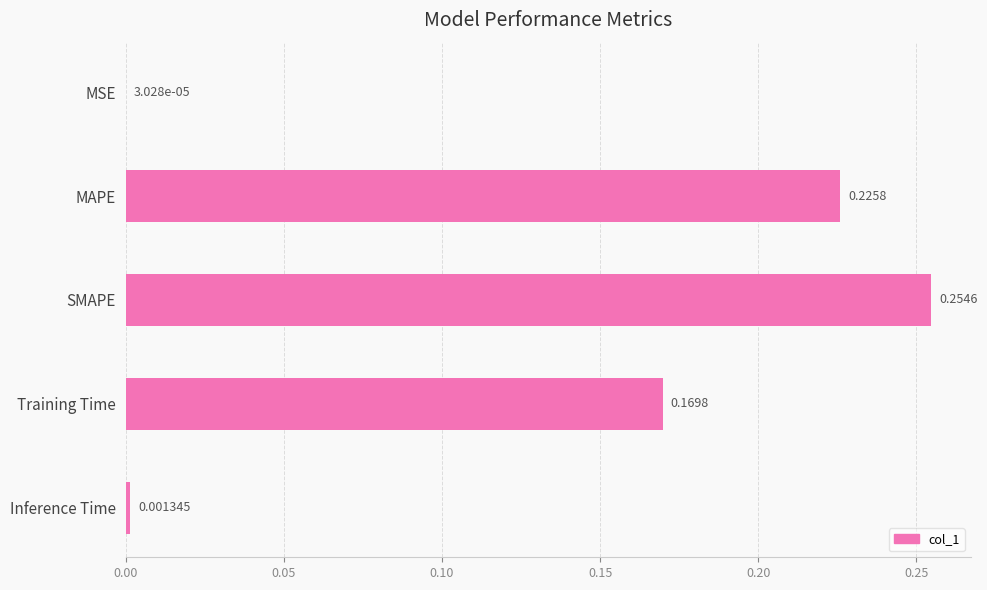

At which label is the value closest to 0?

MSE